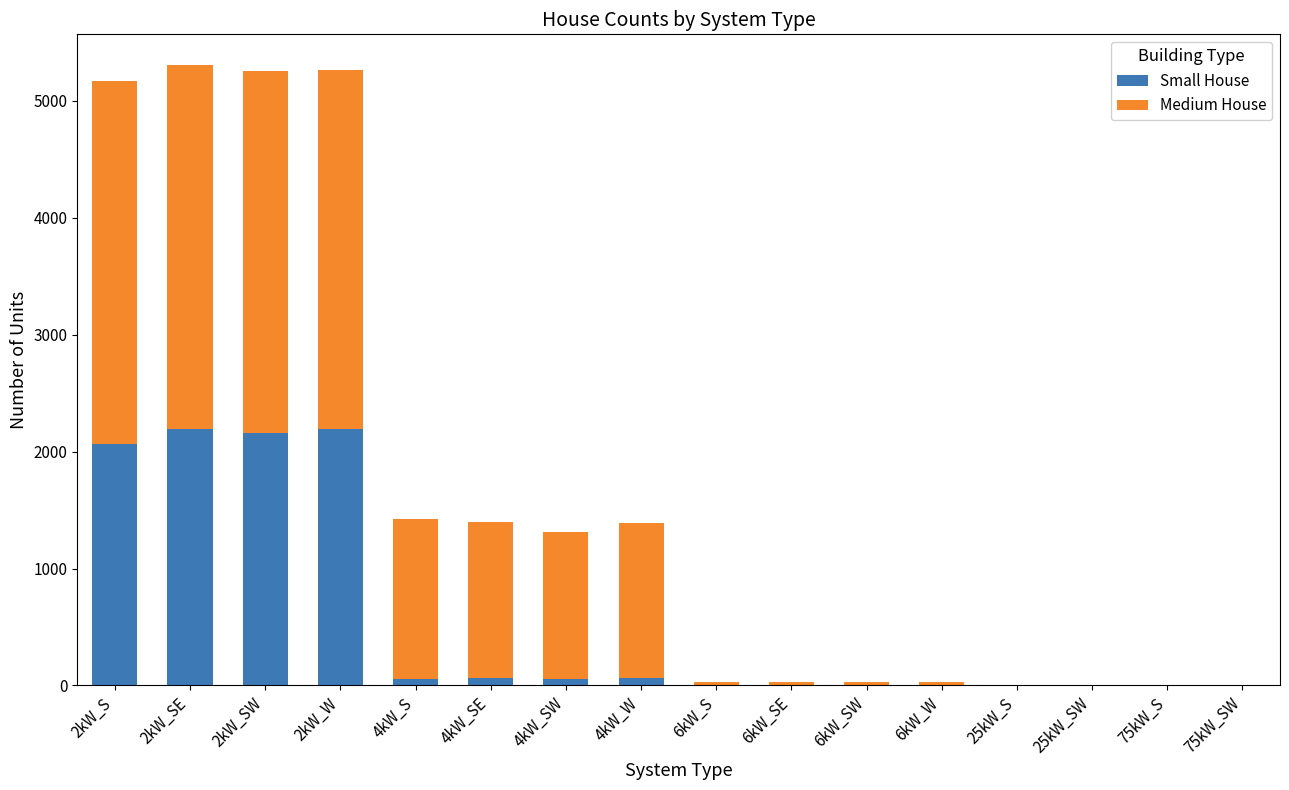

What is the sum of all Small House values?

8849